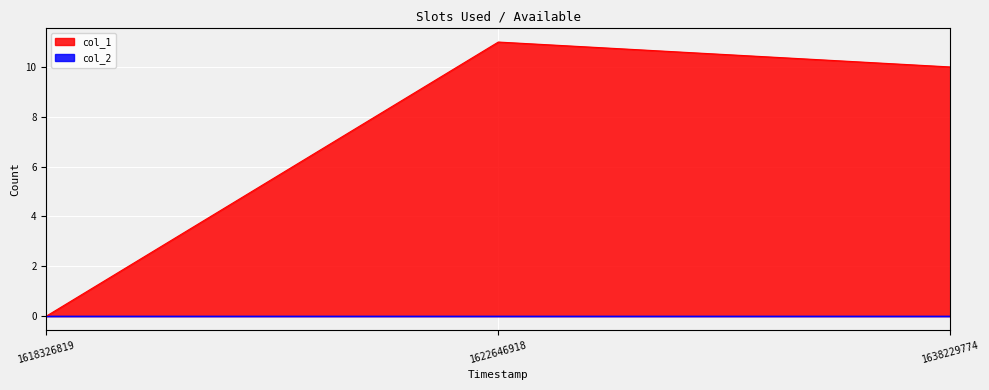

True or false: the data shows -8 at 1618326819.

False